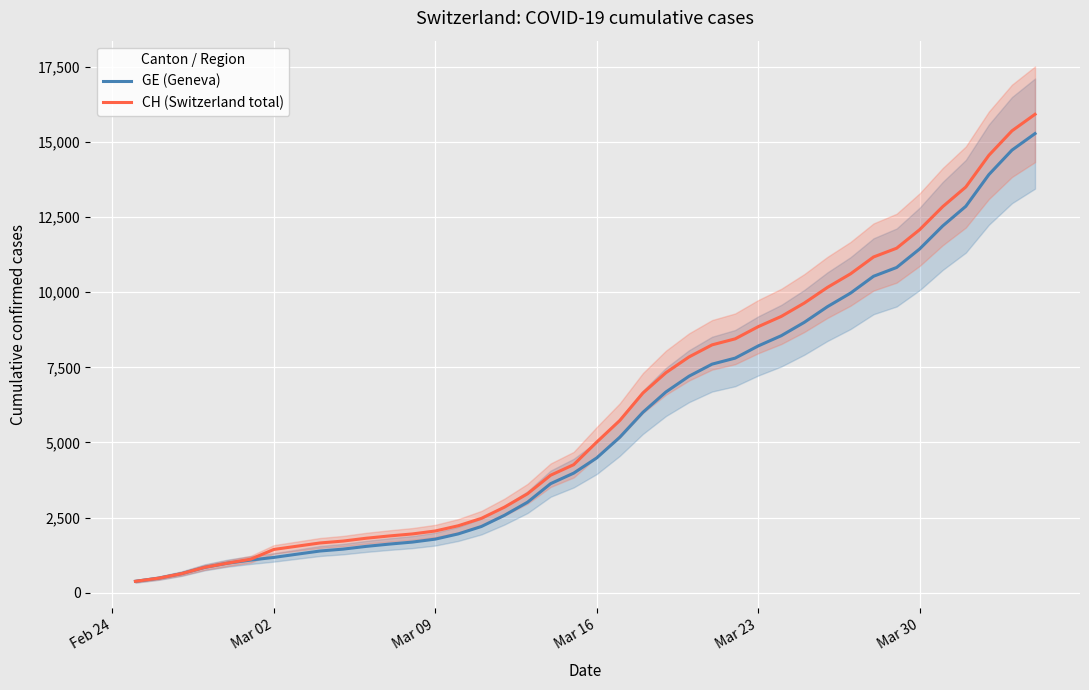

Reading left to right, list all the values displayed in this chart.

GE (Geneva): 375	479	630	840	981	1083	1171	1278	1384	1447	1538	1614	1681	1780	1955	2201	2574	3010	3627	3978	4485	5174	6002	6681	7205	7607	7807	8213	8554	9000	9520	9971	10533	10825	11444	12210	12863	13919	14733	15284
CH (Switzerland total): 375	479	630	840	981	1113	1436	1544	1652	1715	1809	1885	1952	2051	2226	2472	2845	3291	3908	4259	5012	5731	6644	7323	7847	8249	8449	8855	9196	9642	10162	10613	11175	11467	12086	12852	13505	14561	15375	15926